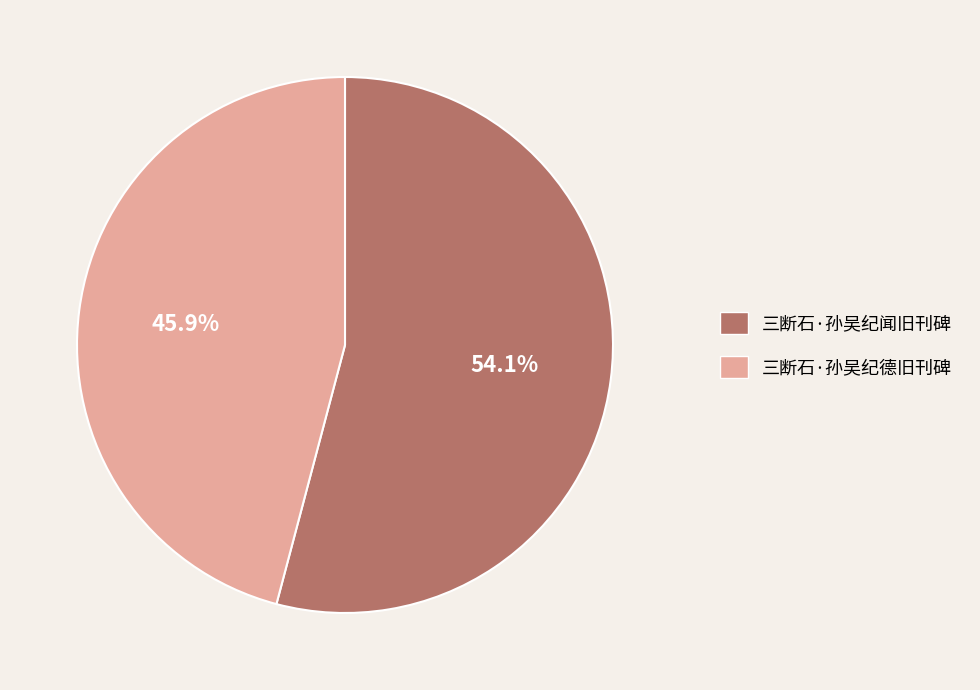

What percentage is the 三断石·孙吴纪闻旧刊碑 slice, to the nearest percent?

54%